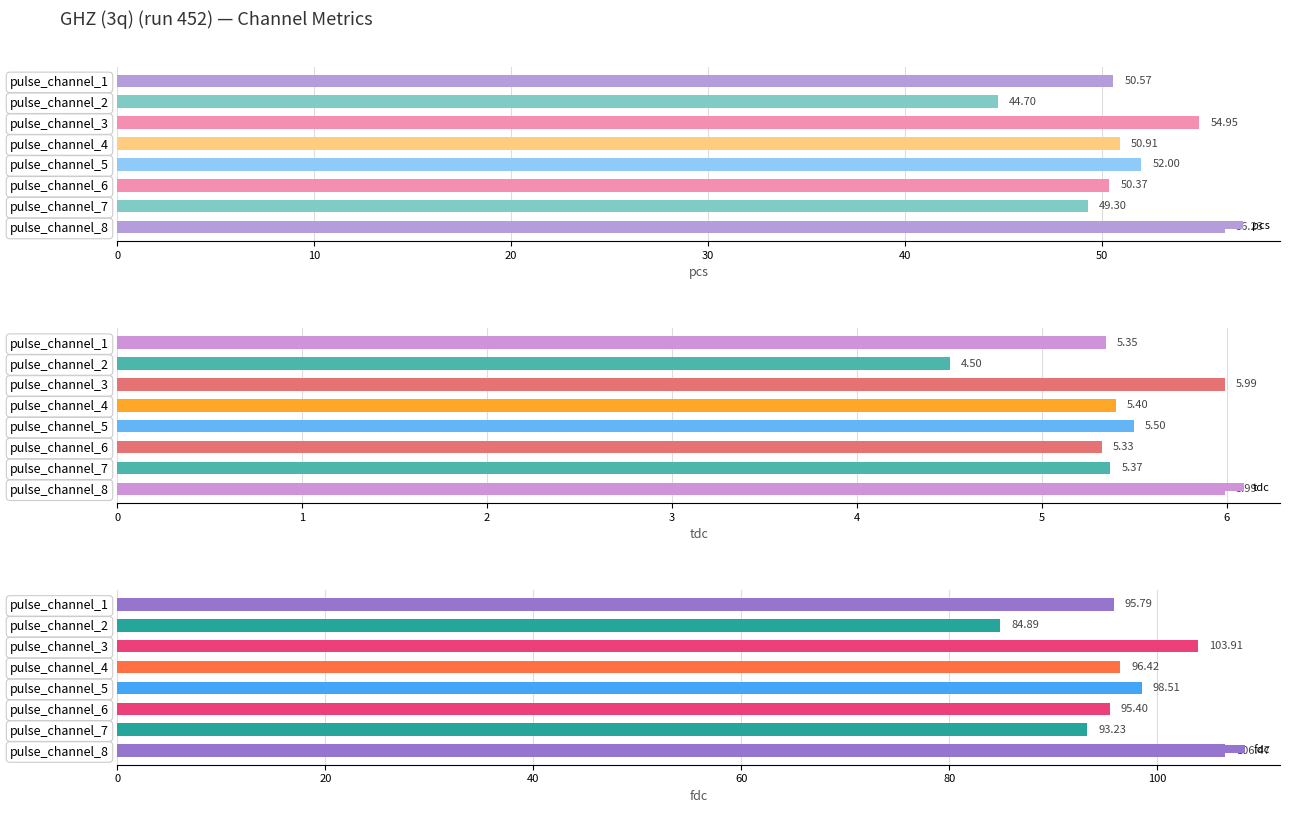

What is the sum of the pcs values at pulse_channel_2 and pulse_channel_5?

96.7